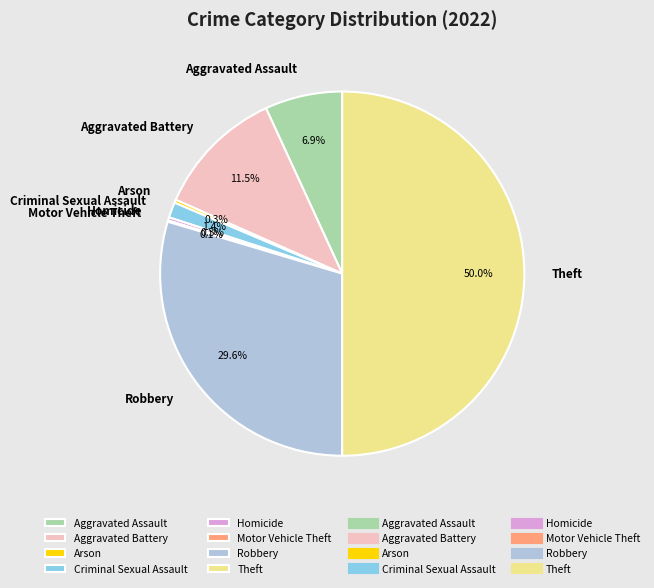

Which category has the biggest portion of the pie?

Theft